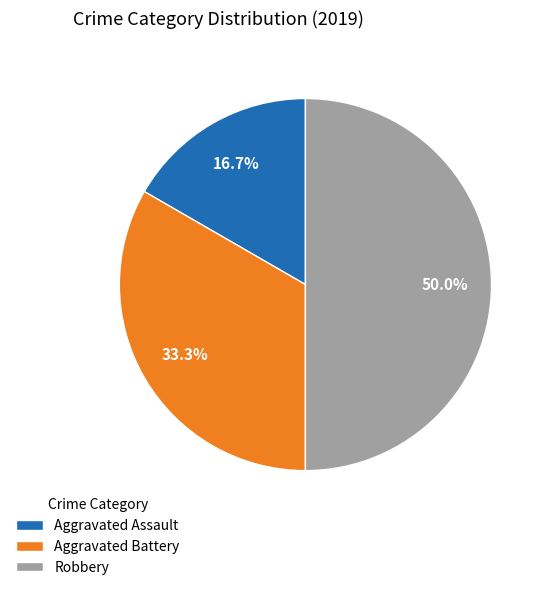

What percentage is the Aggravated Assault slice, to the nearest percent?

17%